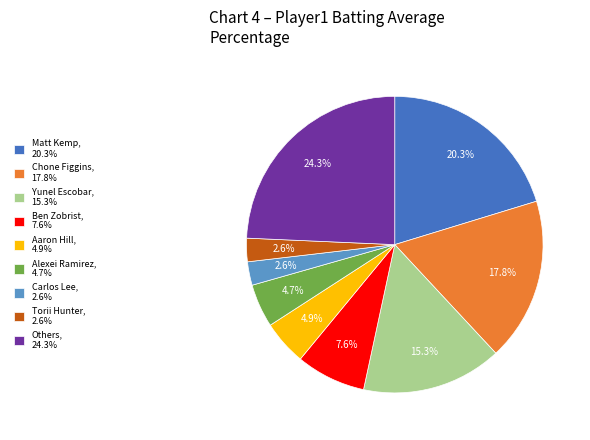

Which slice is the largest?

Others, 24.3%